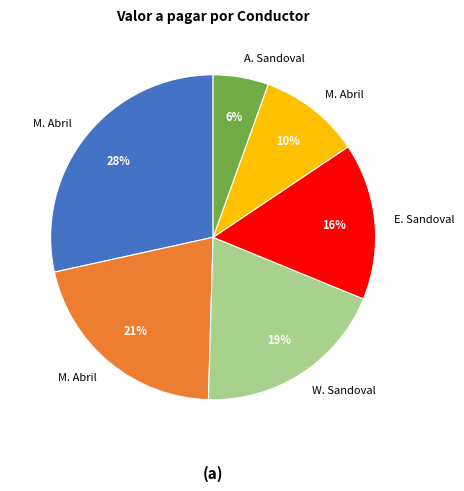

How many segments does this pie chart have?

6